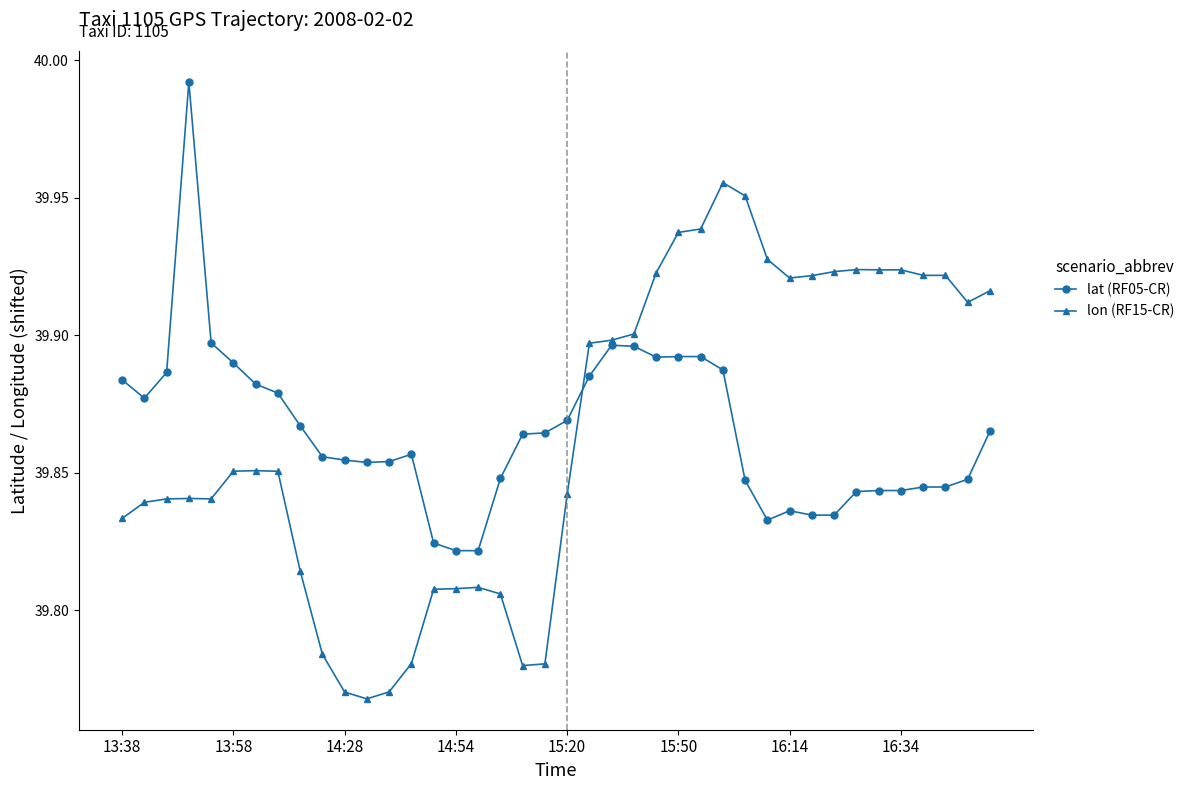

List the series in order of their peak value, lowest first.

lon (RF15-CR), lat (RF05-CR)